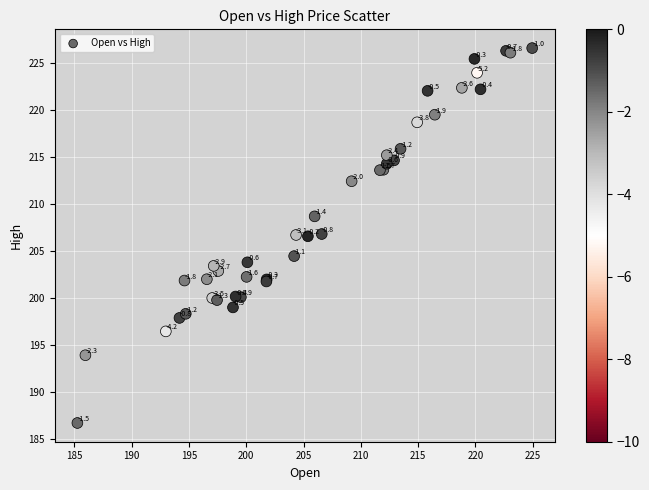

What Y value in the scatter plot is closest to 206?

206.6